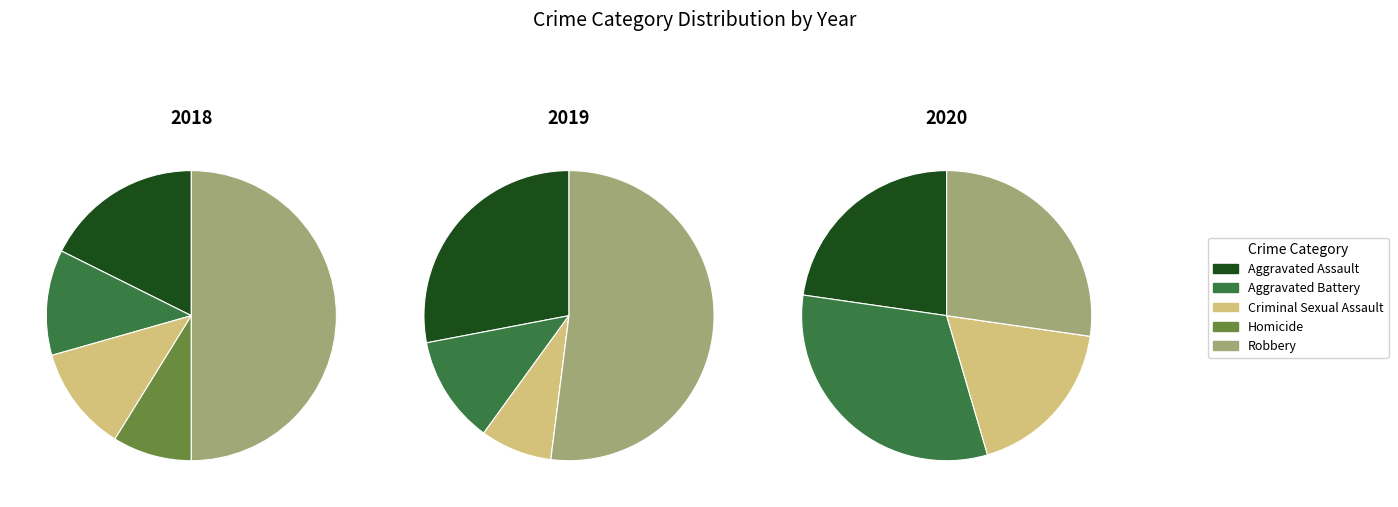

Is it true that 4 is 27% of the pie?

True